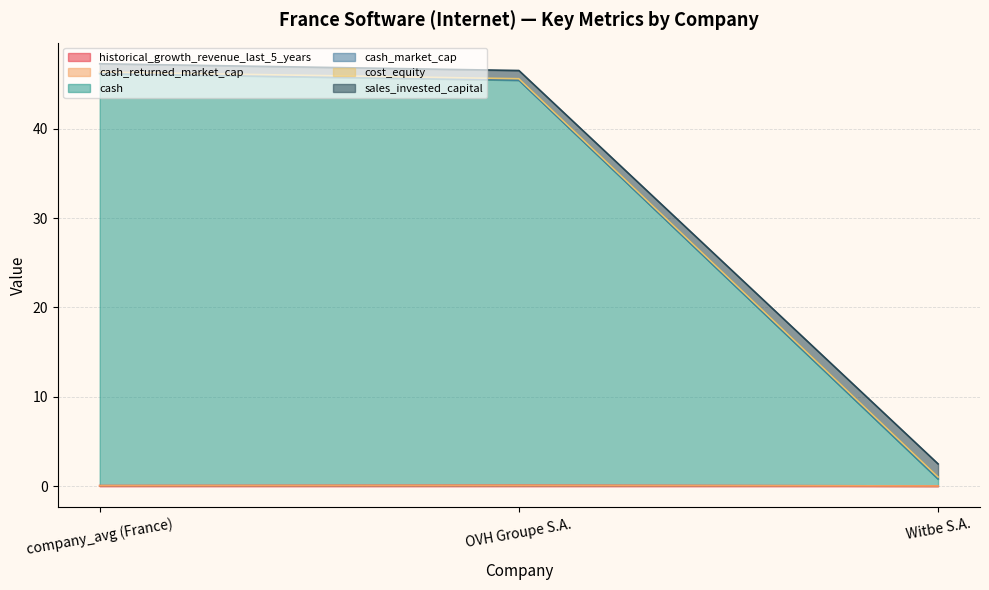

What is the total value across all series at company_avg (France)?

47.3